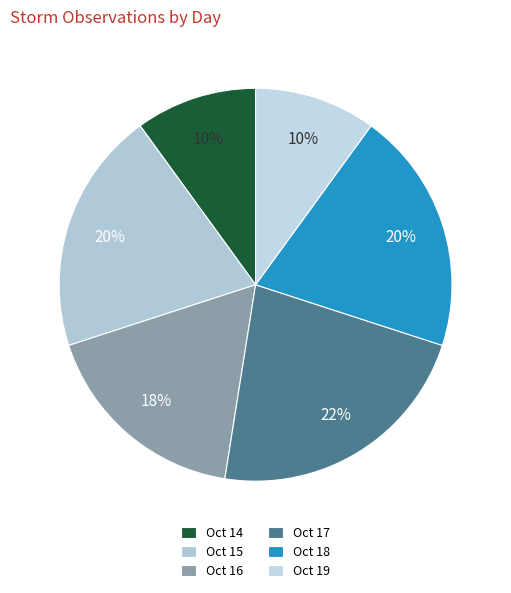

Is there any slice that represents more than half of the pie?

No